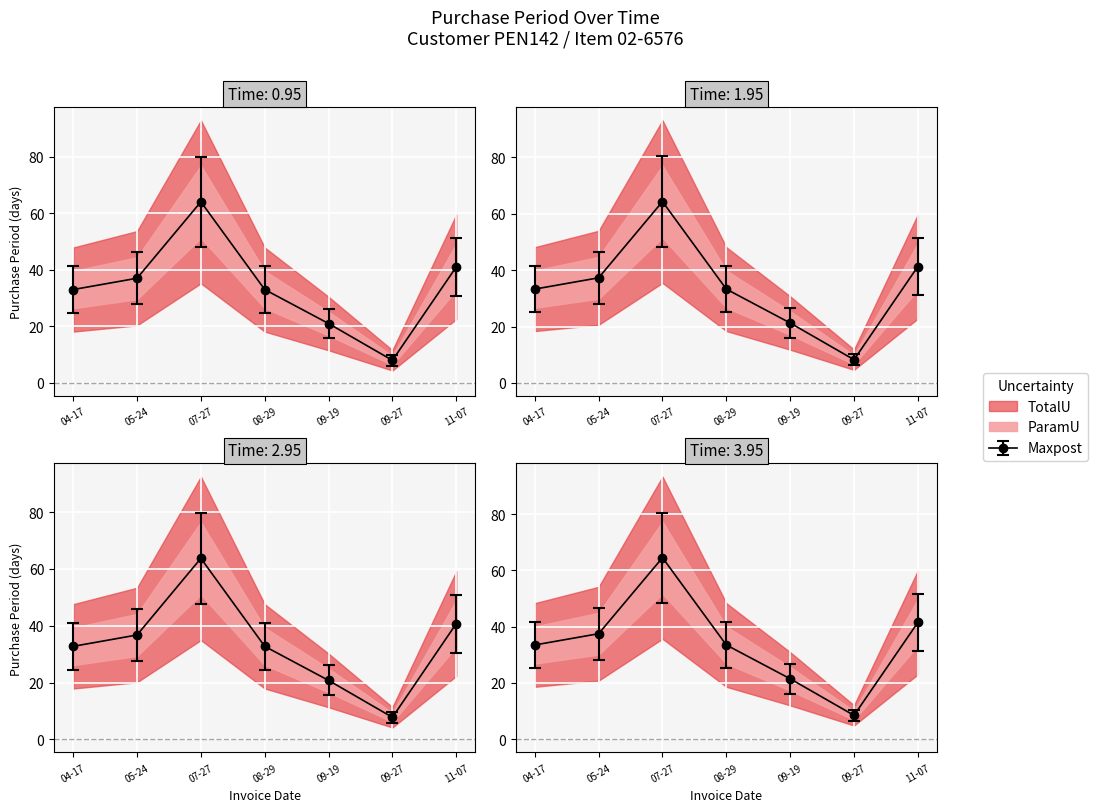

What is the value of the 4th point from the left?

33